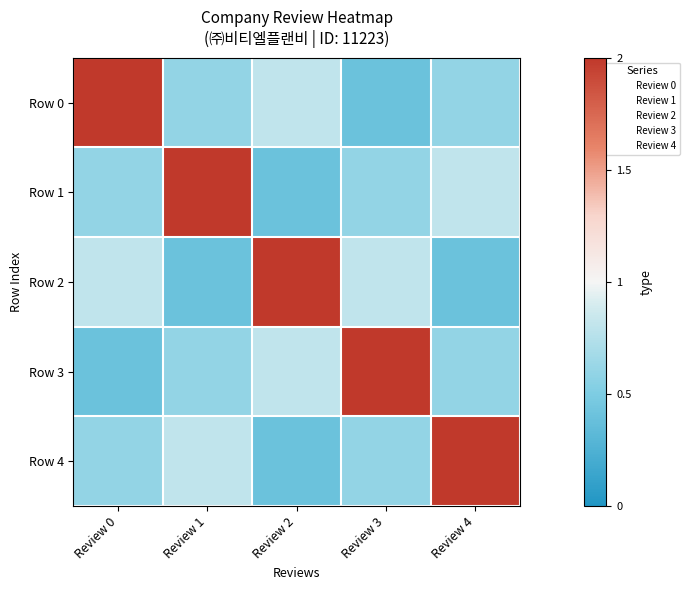

What is the total value across all series at Review 0?

4.4